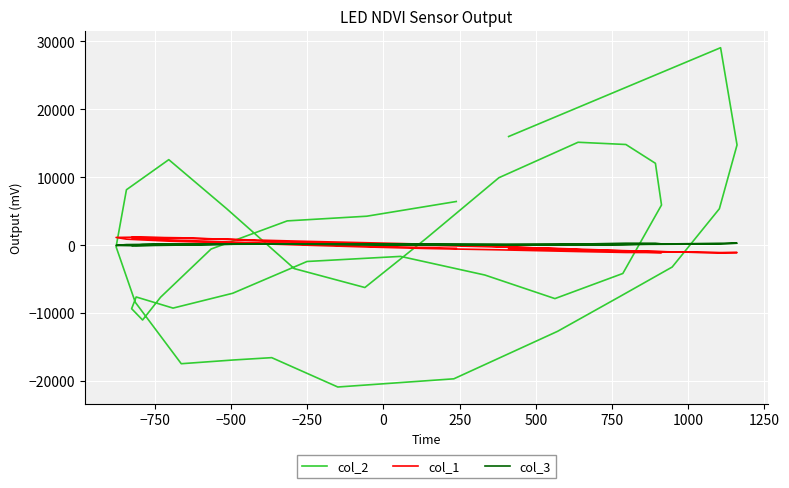

How many data points in col_3 are less than 170?

20